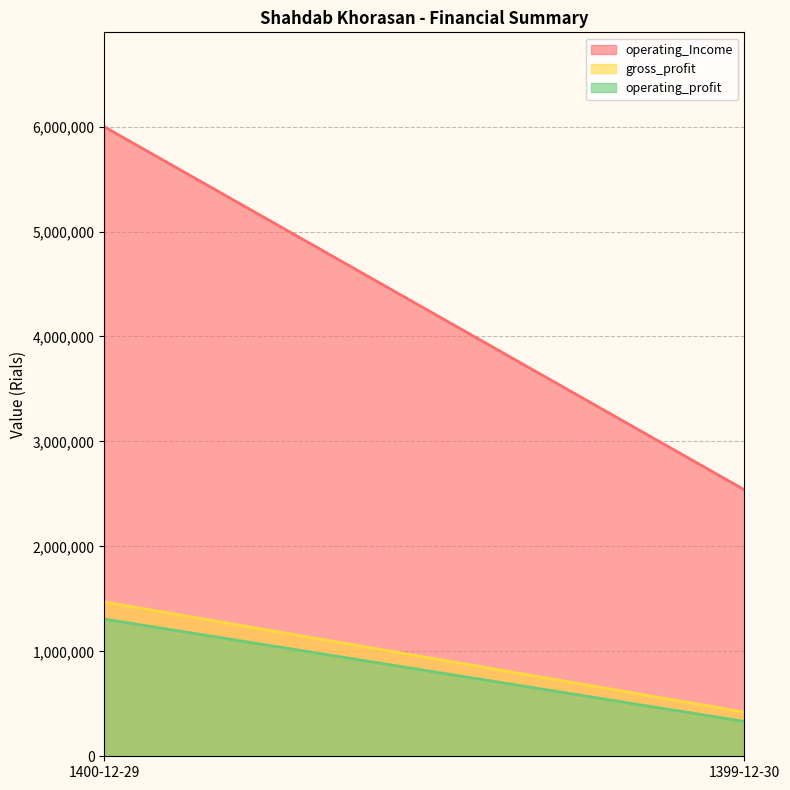

Count the number of data series in this chart.

3